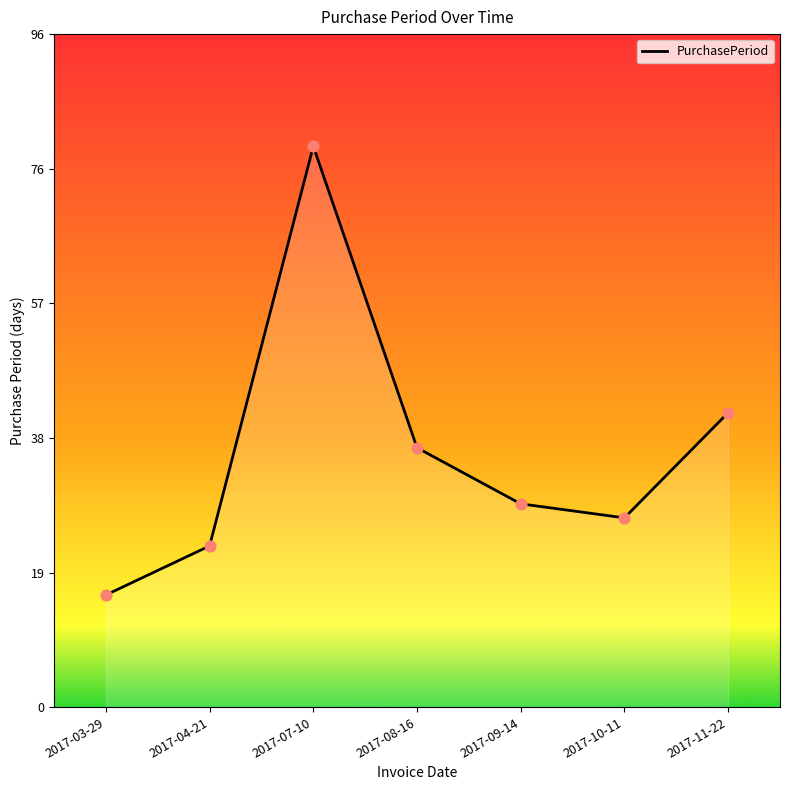

Which has a higher value, 2017-04-21 or 2017-09-14?

2017-09-14